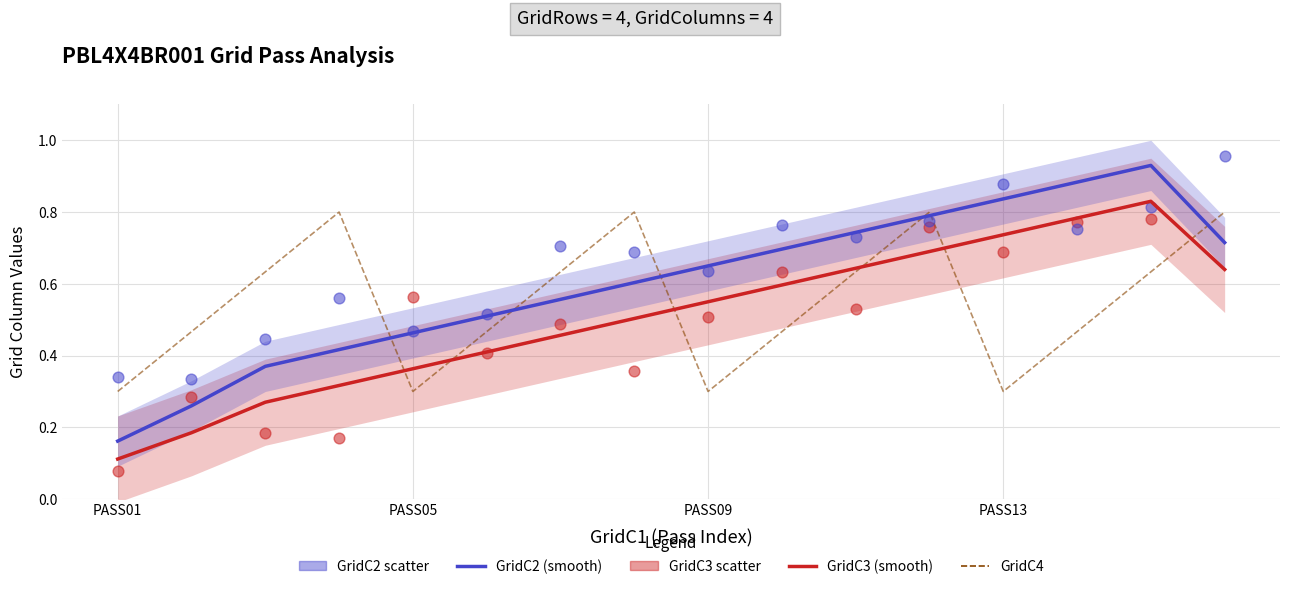

What are all the series names shown in the legend?

GridC3 (smooth), GridC2 (smooth), GridC4, GridC3 (scatter), GridC2 (scatter)